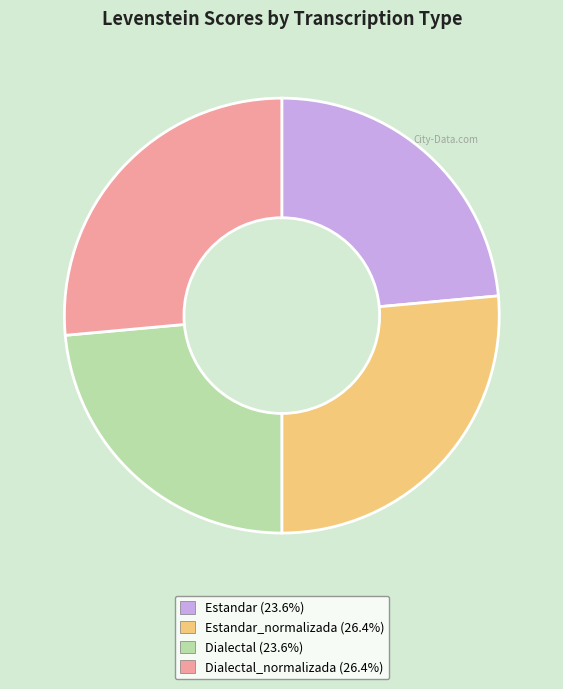

Is there any slice that represents more than half of the pie?

No